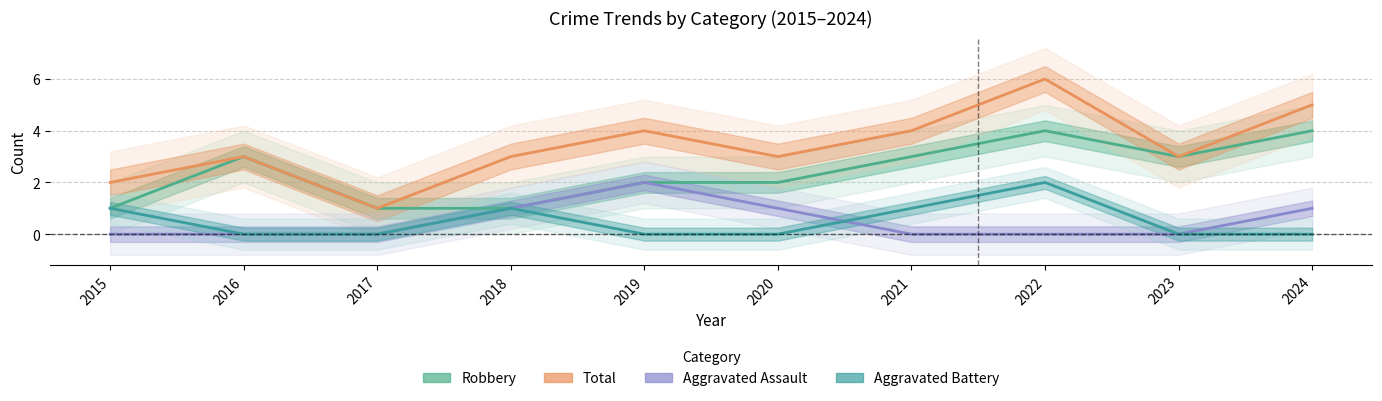

What is the value of the Total point at the 4th from the left?

3